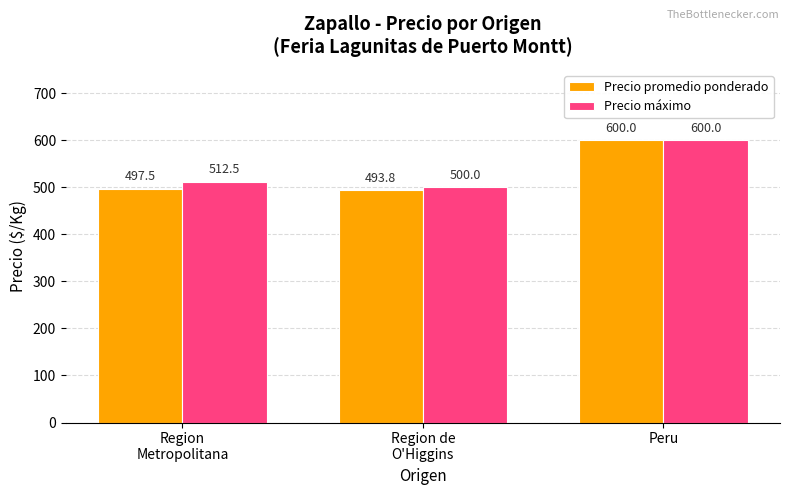

At how many categories does at least one series exceed 506?

2